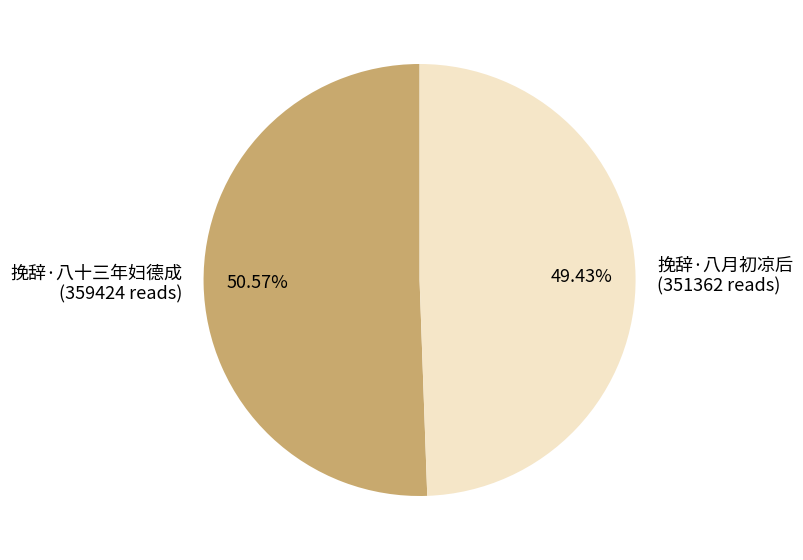

Rank the categories by value from highest to lowest.

挽辞·八十三年妇德成, 挽辞·八月初凉后